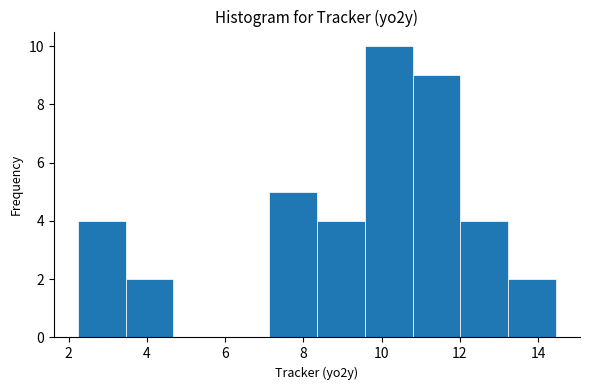

Over which range of the x-axis is the bar tallest?

9.6 to 10.8